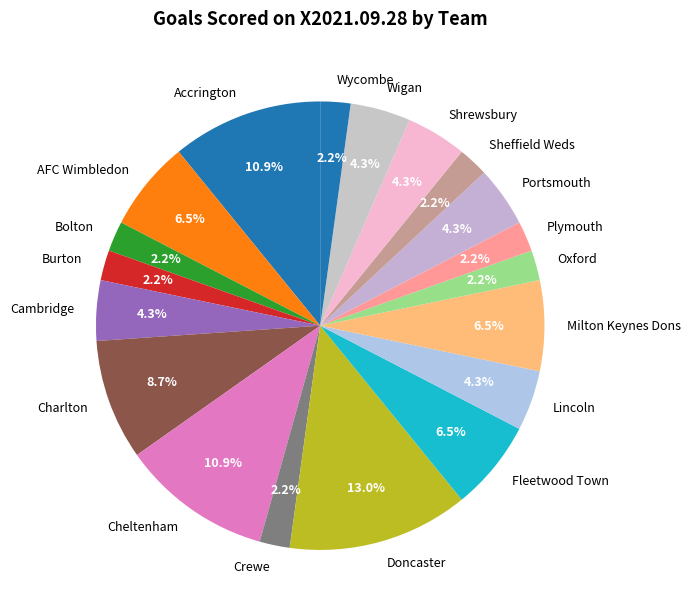

Which slice is the largest?

Doncaster